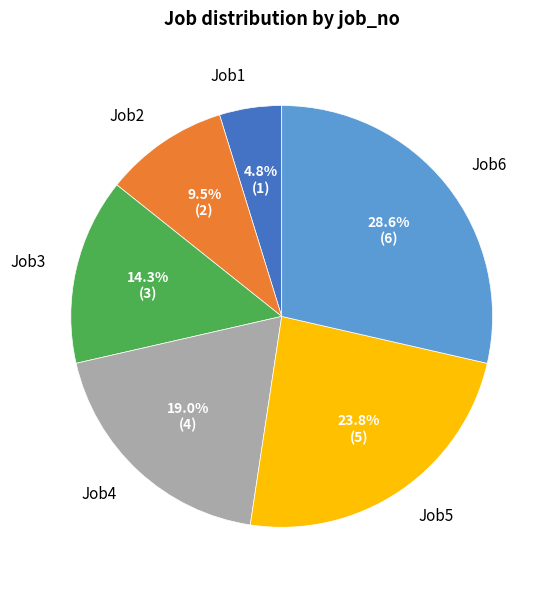

What is the smallest slice in the pie chart?

Job1